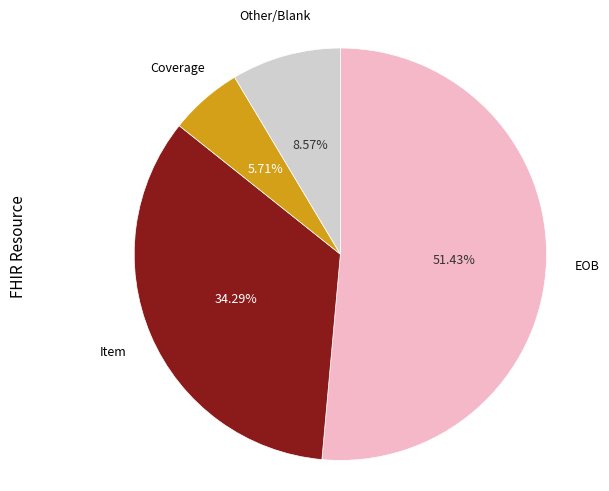

Is there a majority slice in this chart?

Yes